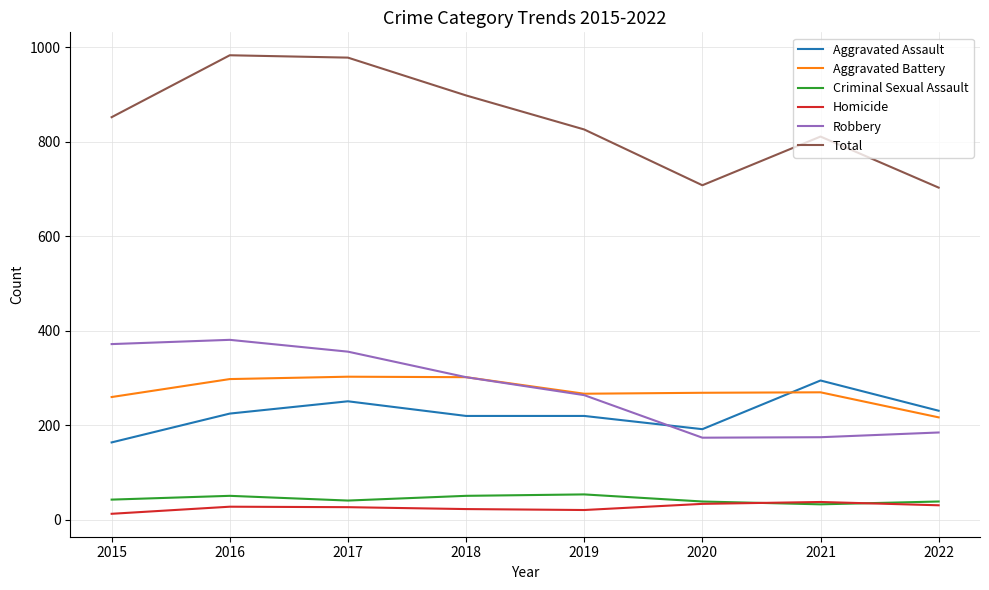

Does the chart have visible grid lines?

Yes